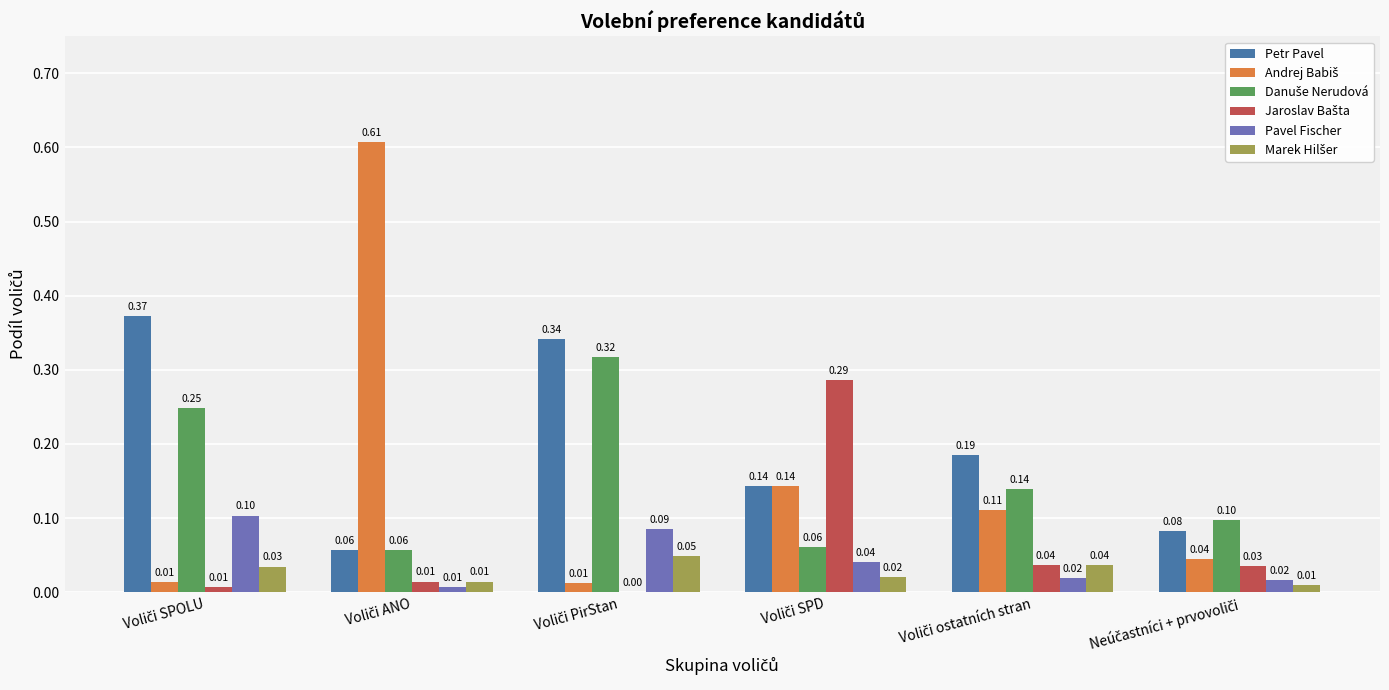

Which series has the largest total across all categories?

Petr Pavel